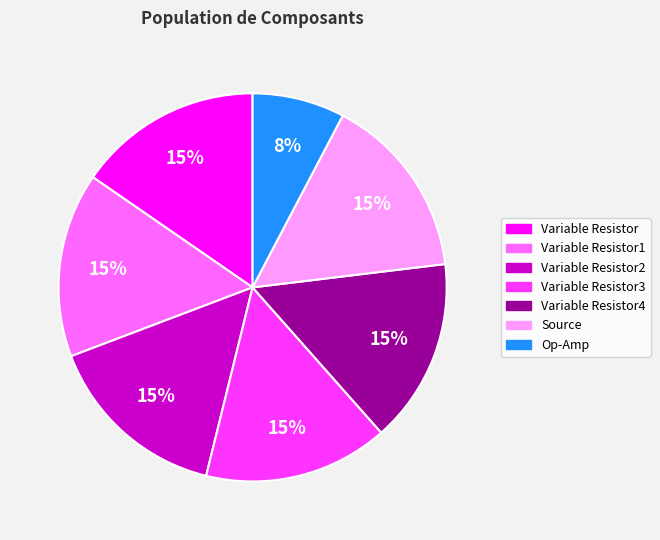

To the nearest percent, what is the average slice percentage?

14%